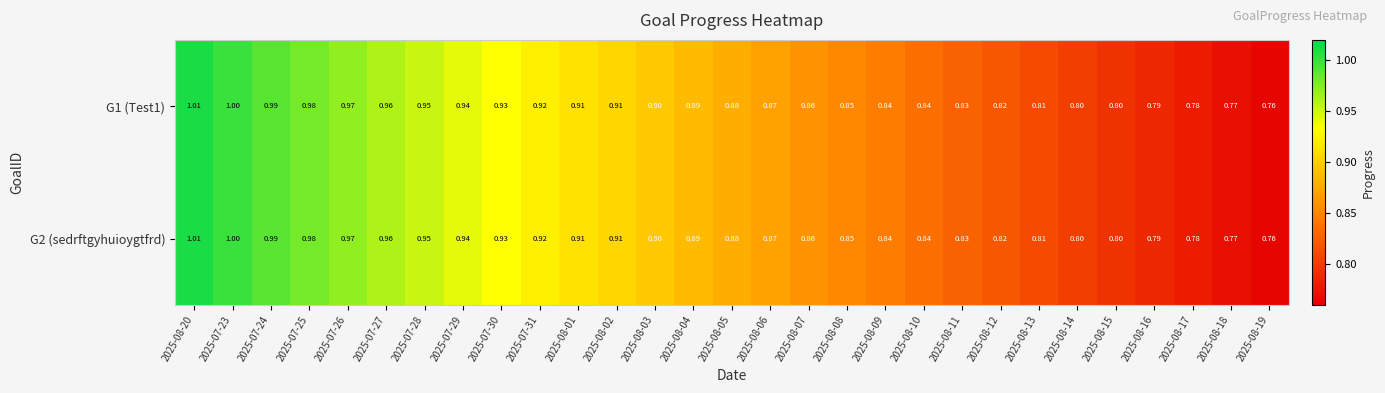

What is the maximum value shown in the chart?

1.0